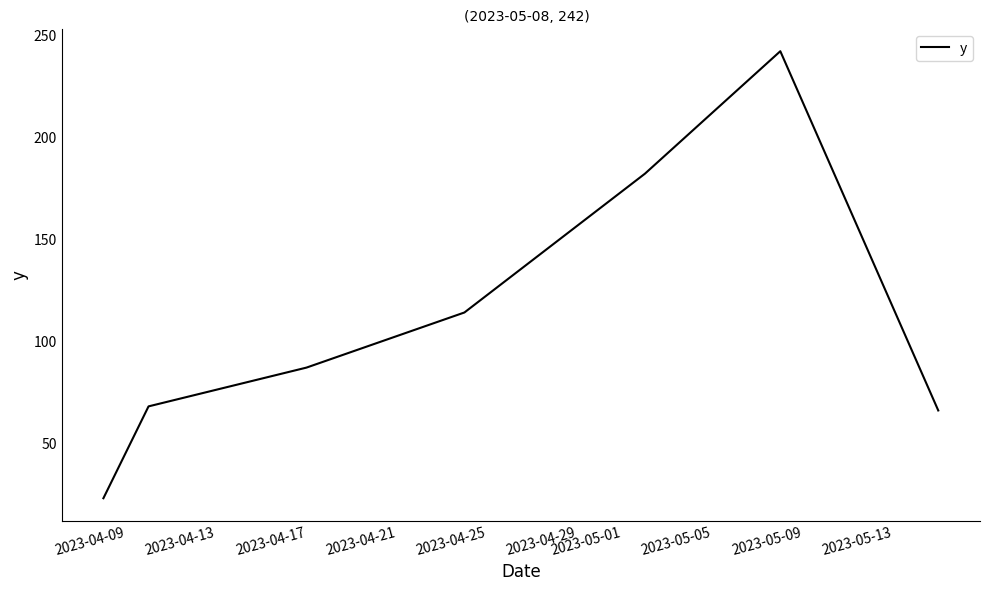

What is the minimum value shown in the chart?

23